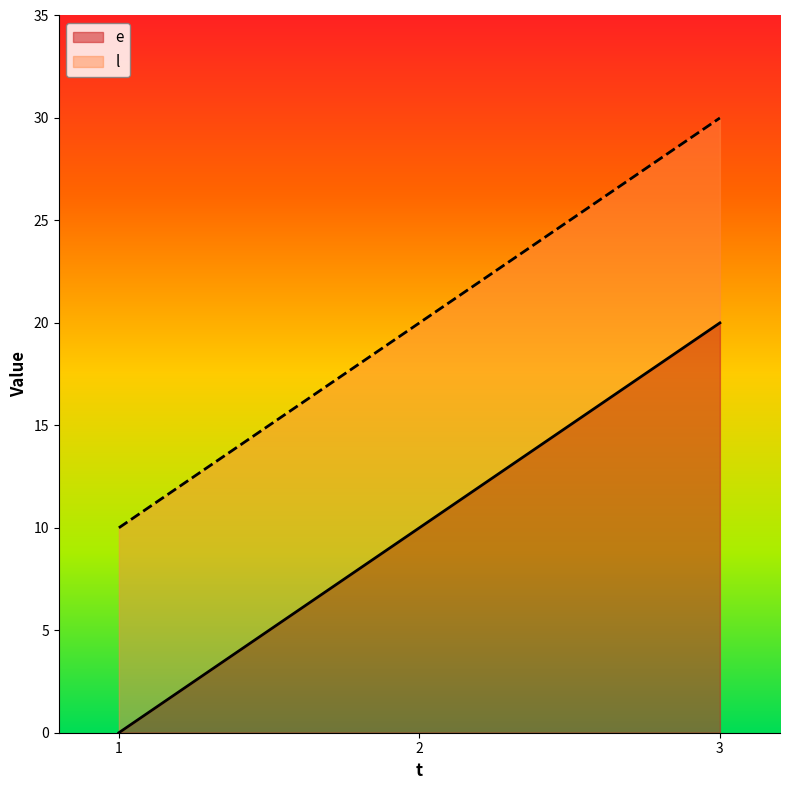

What is the sum of the l values at 2 and 3?

50